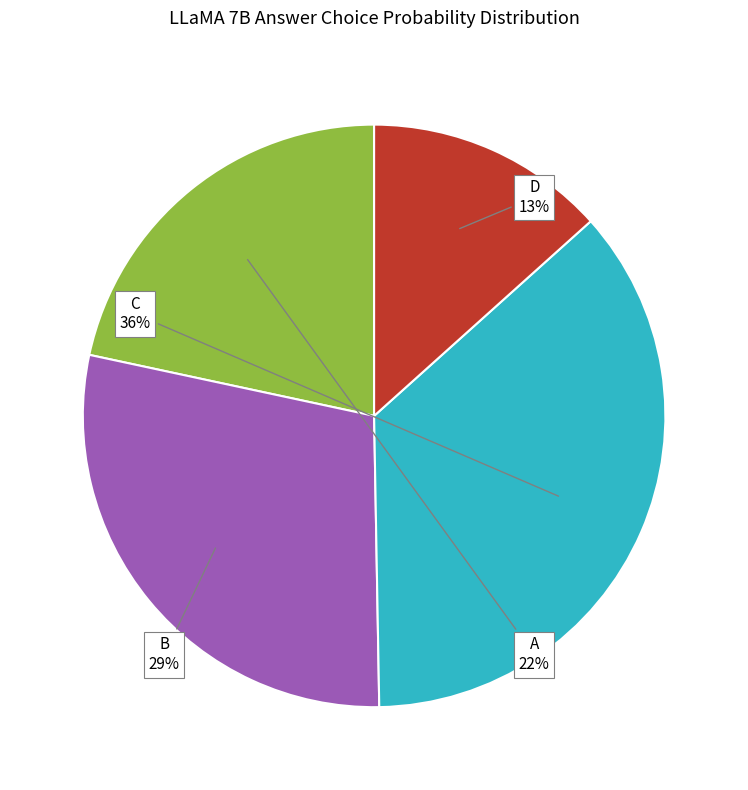

To the nearest percent, what is the difference between the largest and smallest slice percentages?

23%